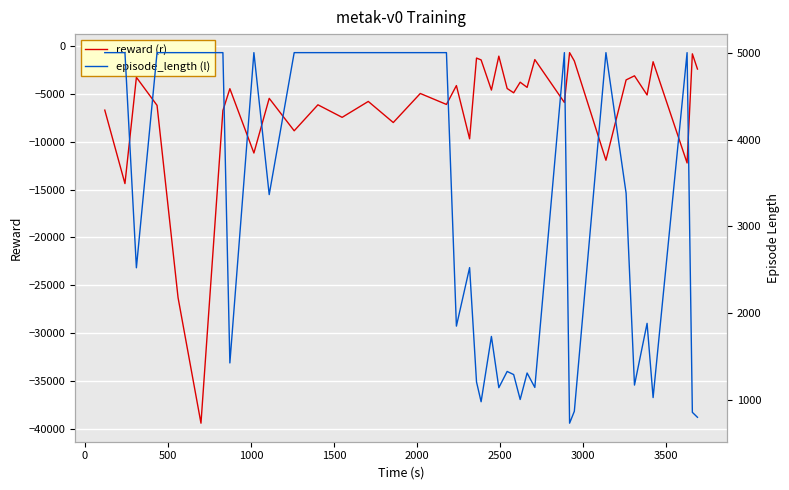

What is the difference between the maximum and second lowest values in the episode_length (l) series?

4200.0